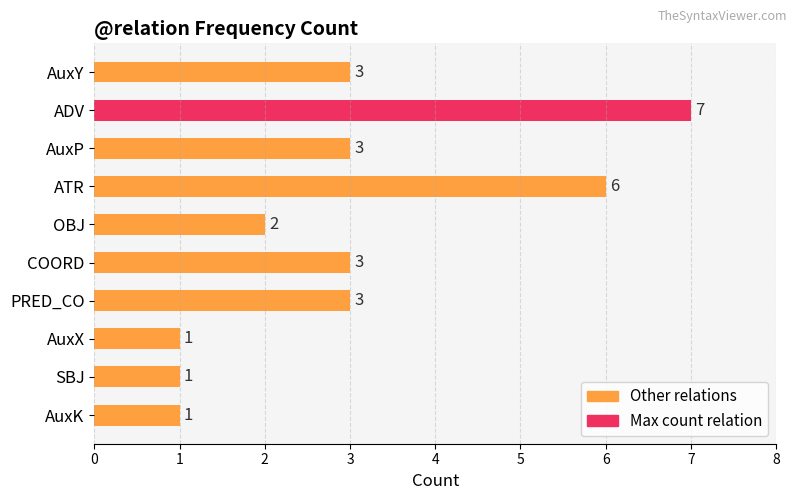

How many data points does each series have?

10